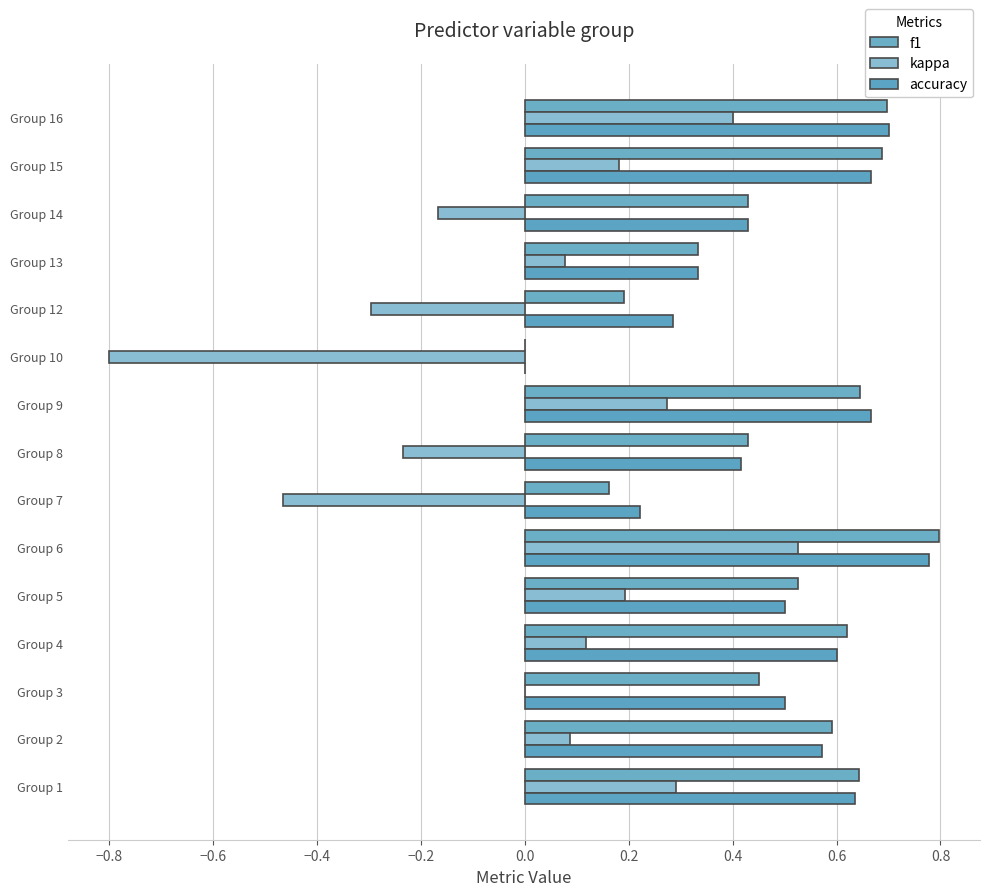

How many categories are shown in the chart?

15